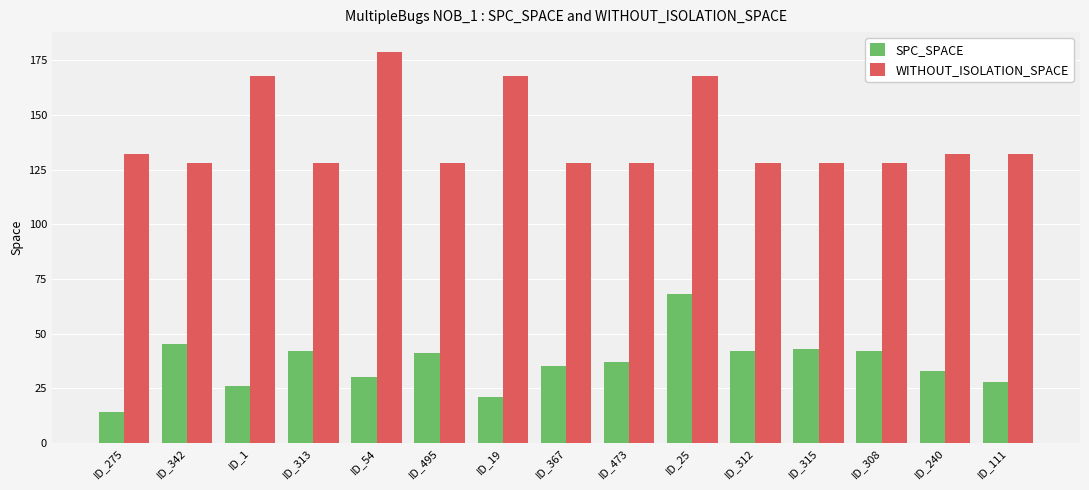

What is the sum of the SPC_SPACE values at ID_25 and ID_19?

89